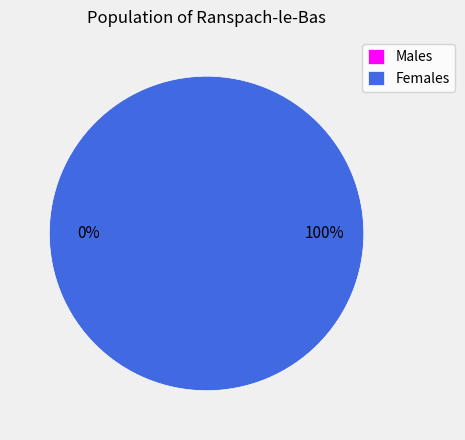

To the nearest percent, what portion does 1 represent?

100%